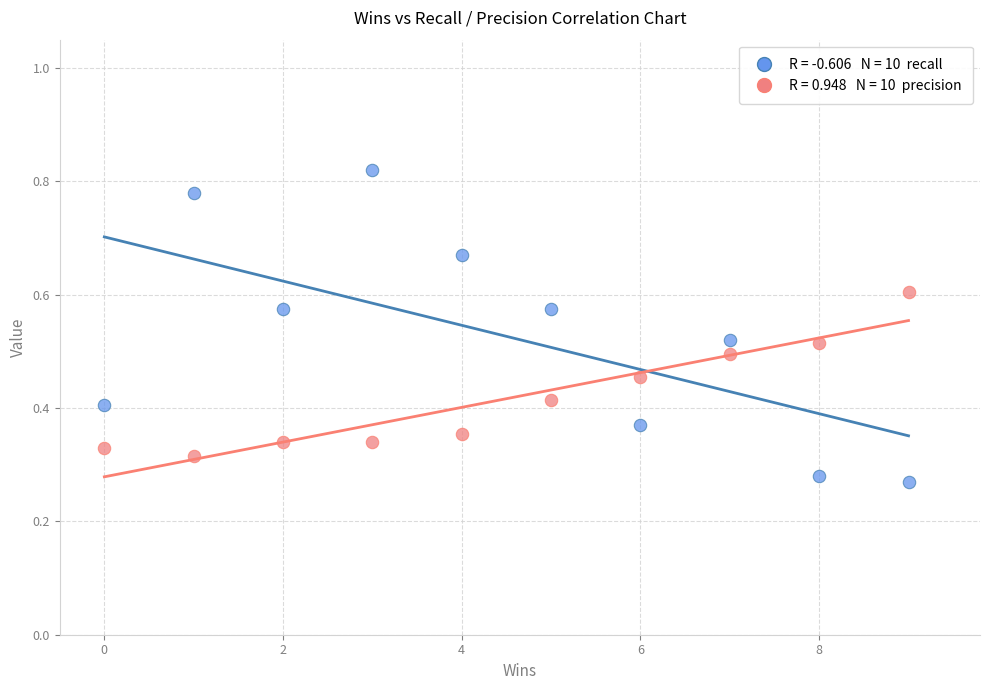

Across all data points, what is the range of X values (max minus min)?

9.0